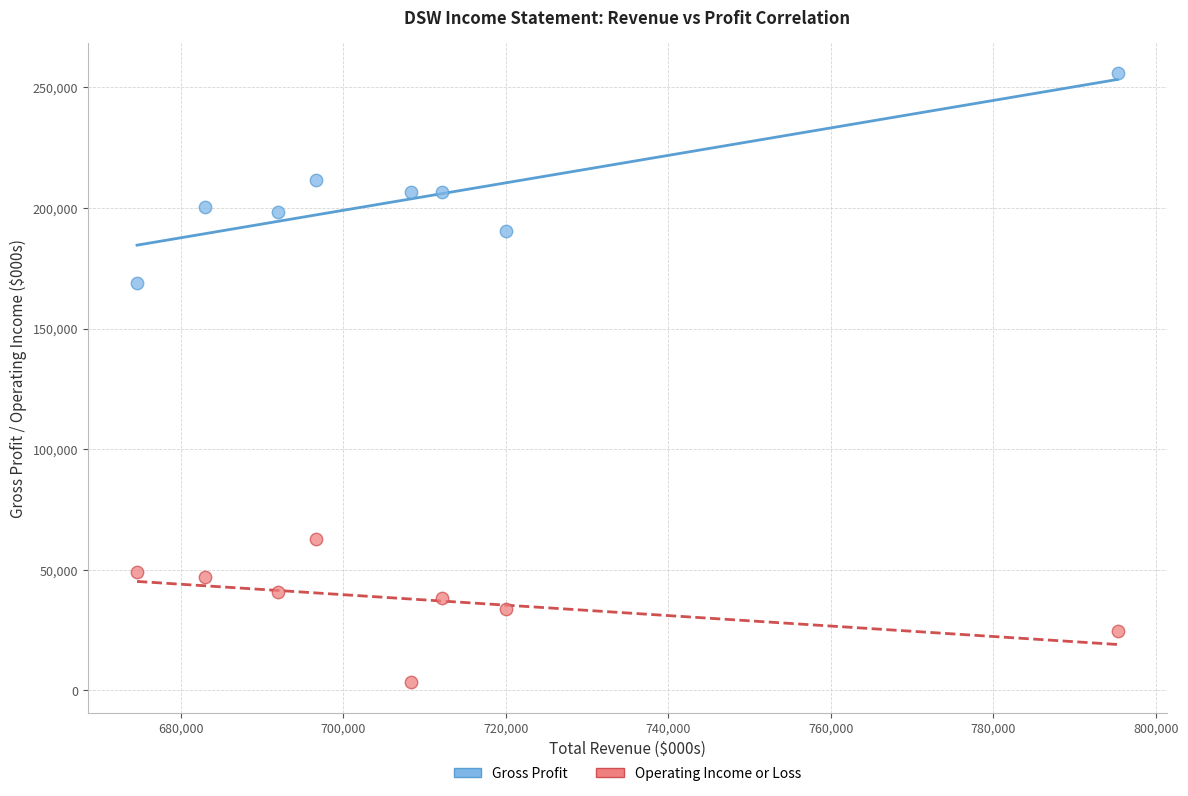

Which series contains the highest Y value?

Gross Profit